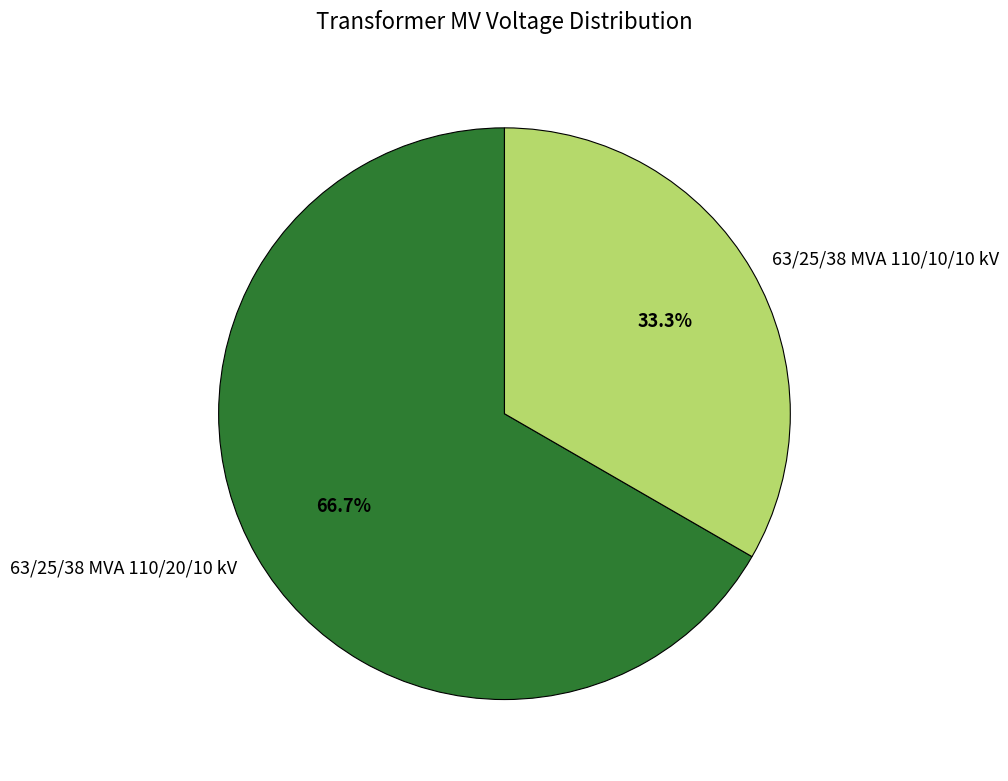

Is it true that 63/25/38 MVA 110/20/10 kV is 67% of the pie?

True